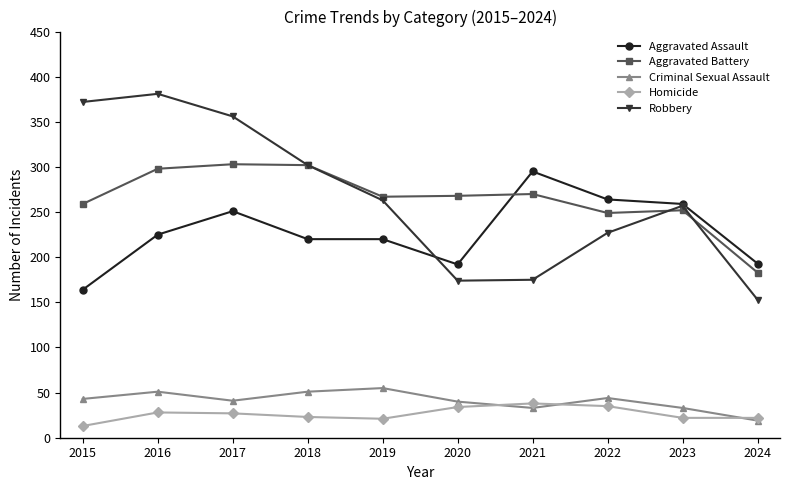

What is the difference between the highest and lowest values at 2016?

353